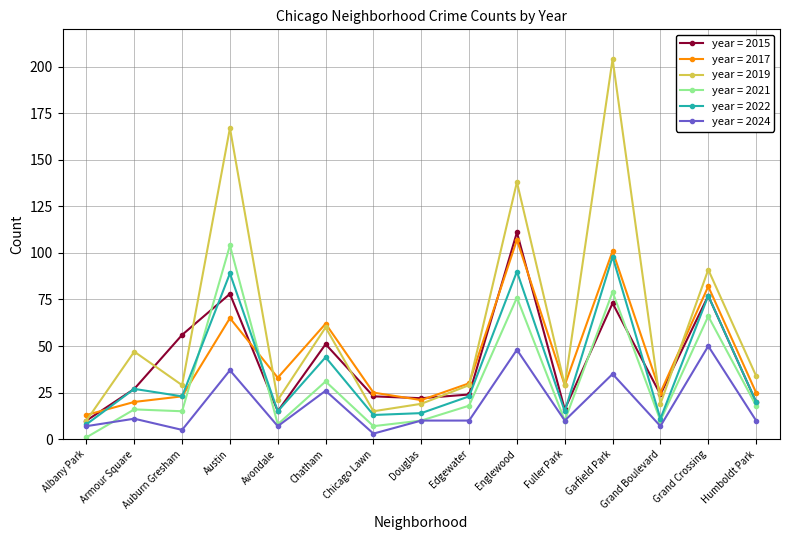

How many interior local peaks does the year = 2019 series have?

6